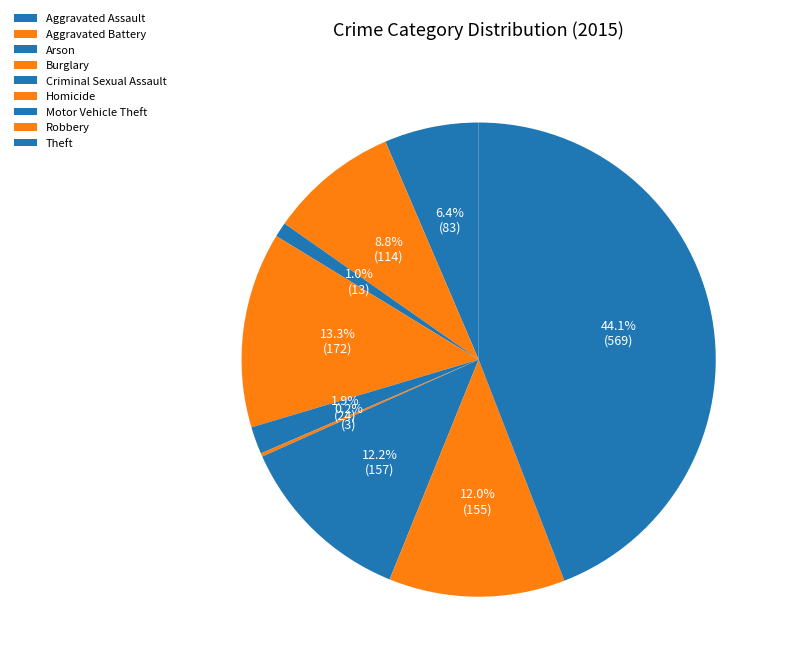

What is the smallest slice in the pie chart?

Homicide